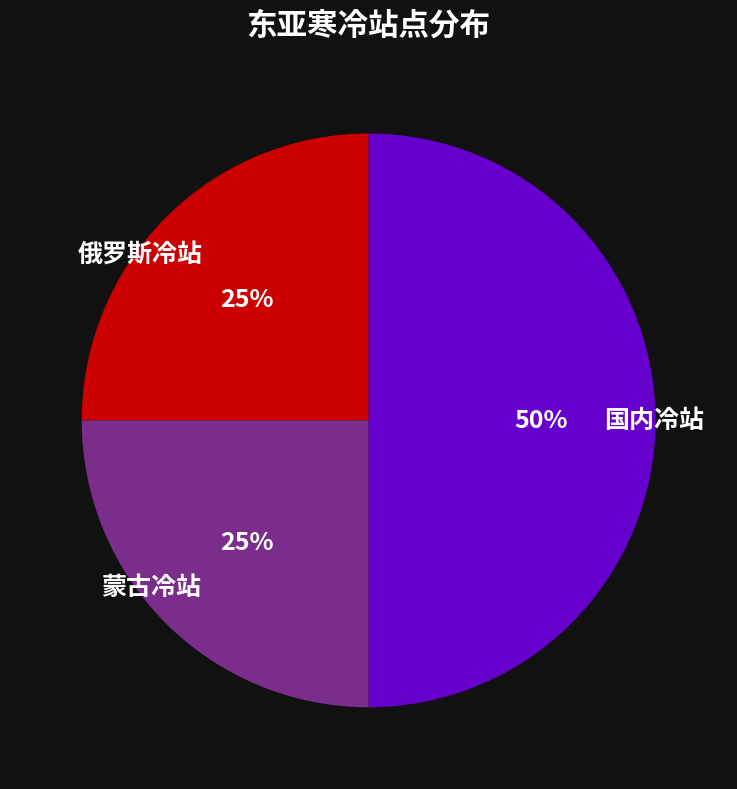

Does 蒙古冷站 represent more than half of the total?

No